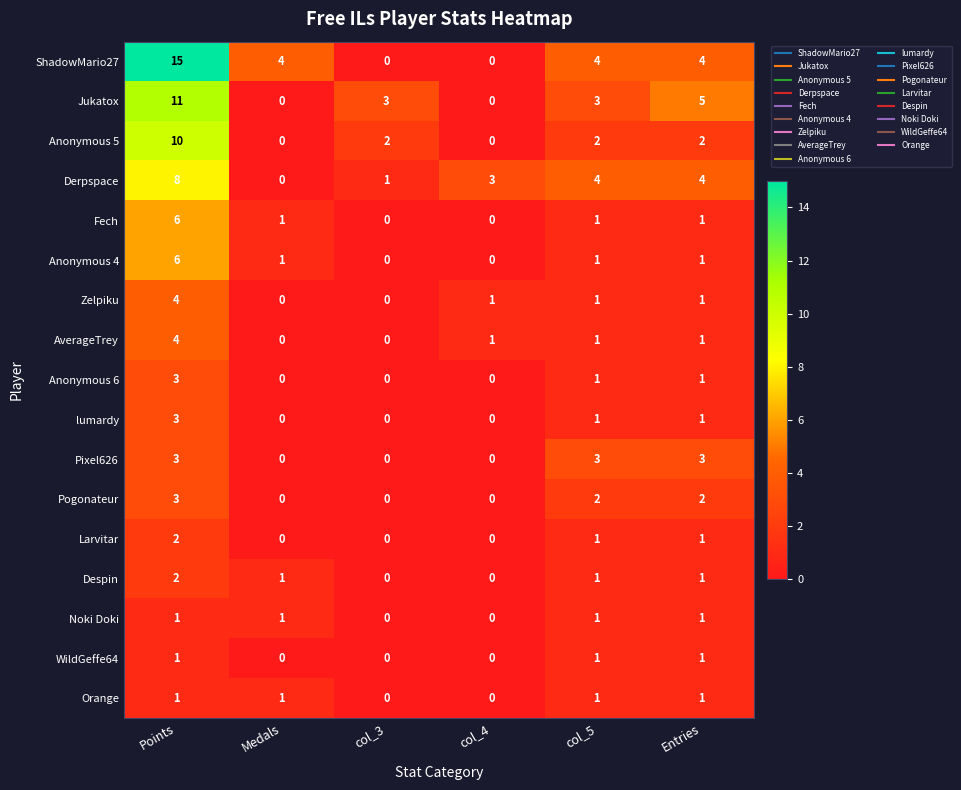

Which series has the widest spread of values?

ShadowMario27